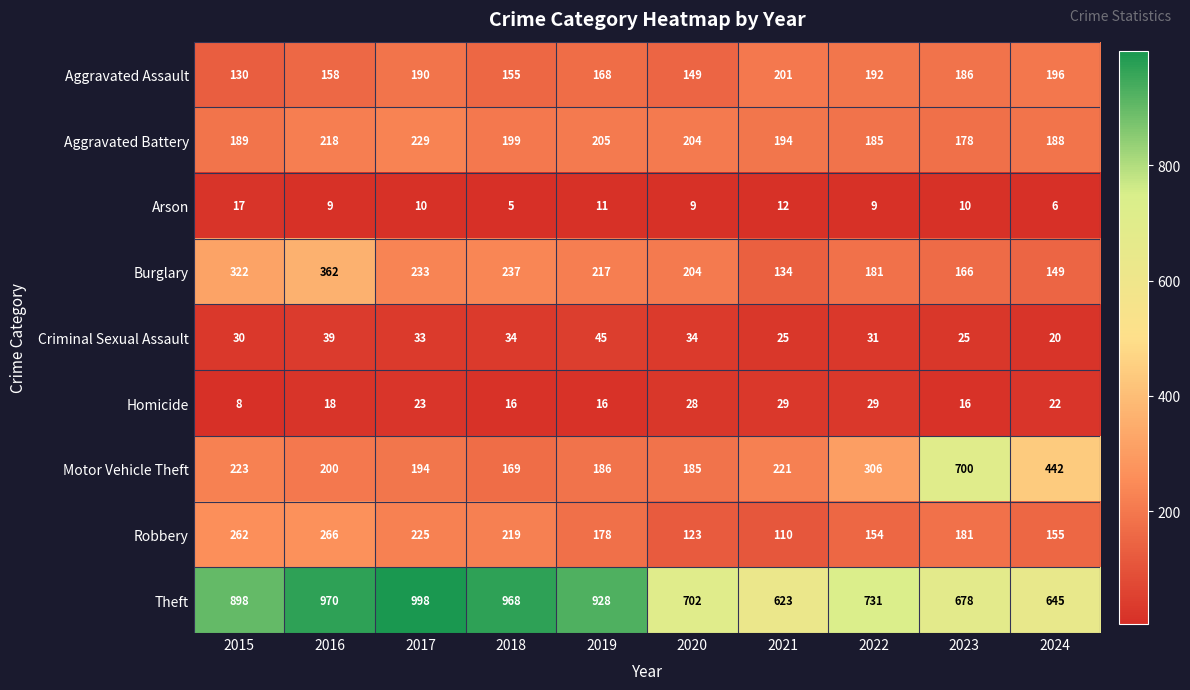

Which category has the lowest value across all series?

2018